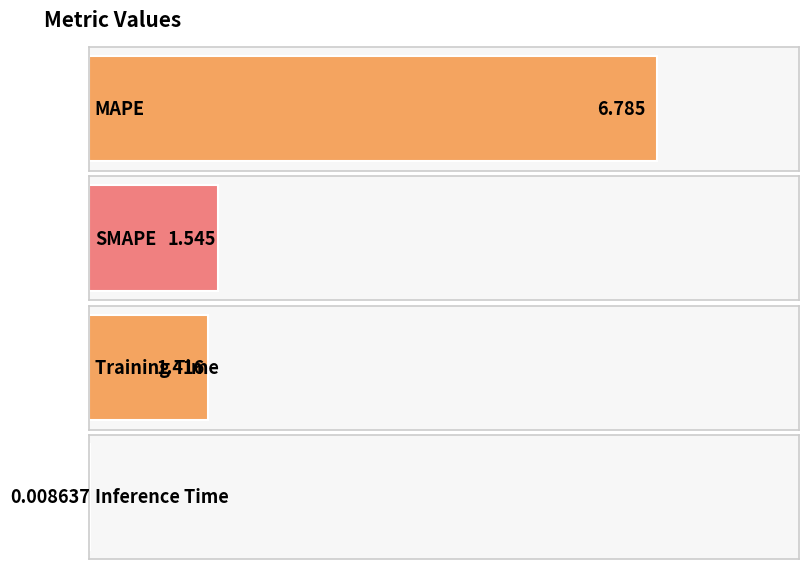

The value at Inference Time is 0.0. True or false?

True